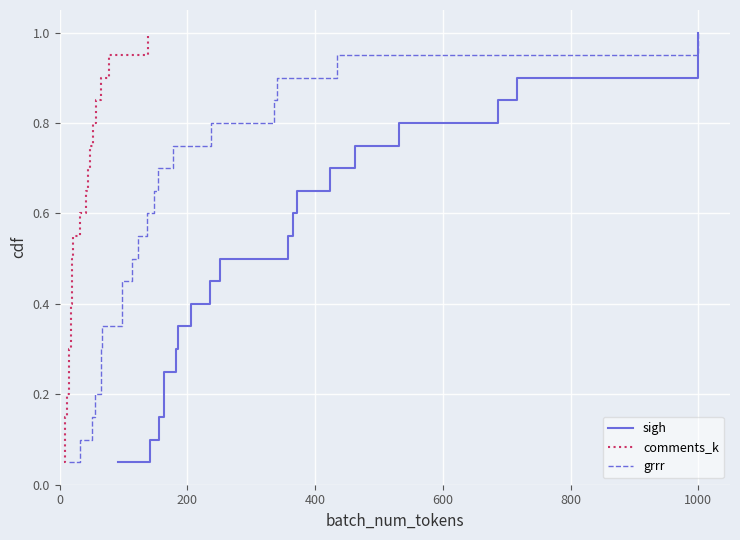

Between 800 and 400, which is larger?

800